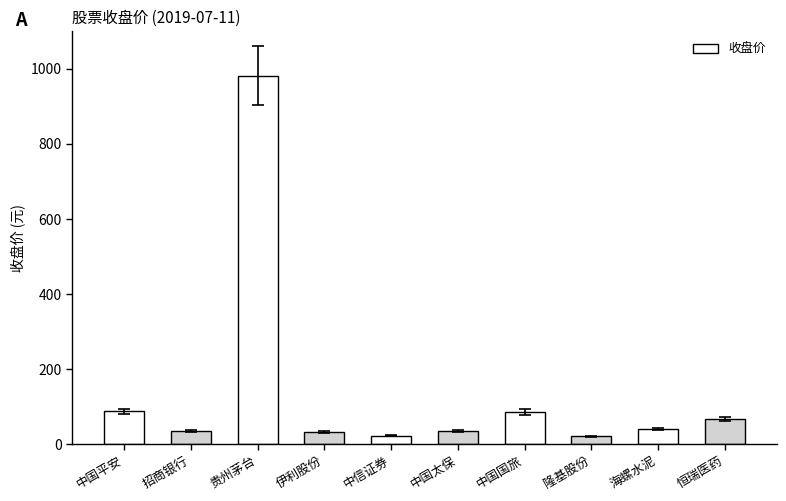

What is the label of the 10th bar from the left?

恒瑞医药